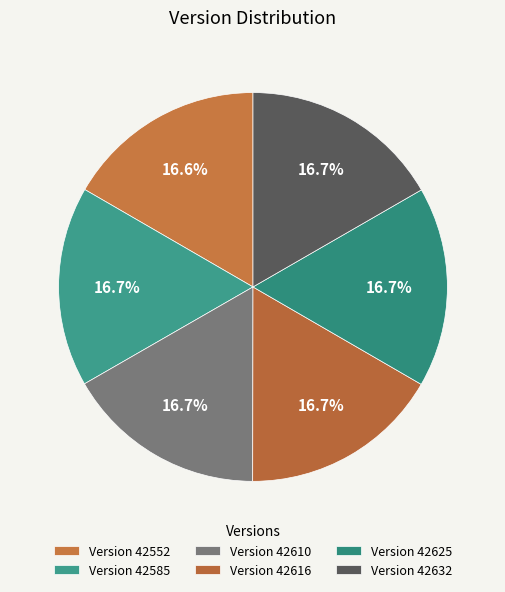

To the nearest percent, what is the average slice percentage?

17%